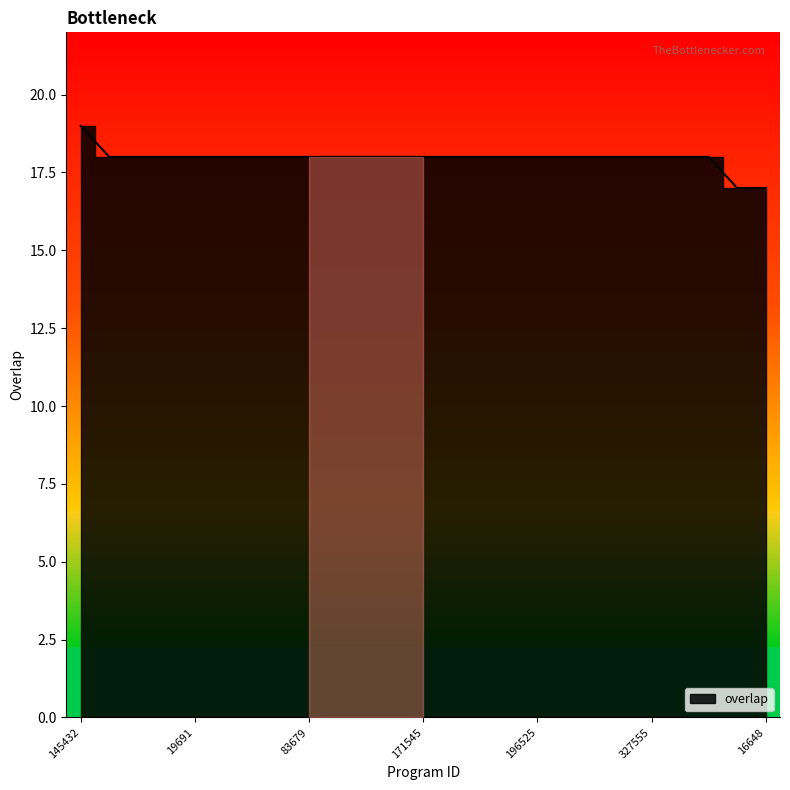

How many lines are shown in the chart?

1